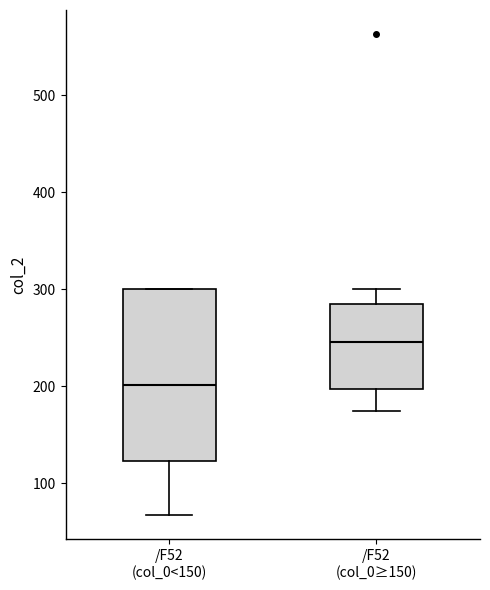

Reading left to right, read every box against the y-axis: the position of its median line, the range the box covers, and the ends of its whiskers. The values are not printed on the chart, so give them approximately, as read against the axis.

/F52 (col_0<150): median 200, box 120 to 300, whiskers 70 to 300
/F52 (col_0≥150): median 250, box 200 to 280, whiskers 170 to 300